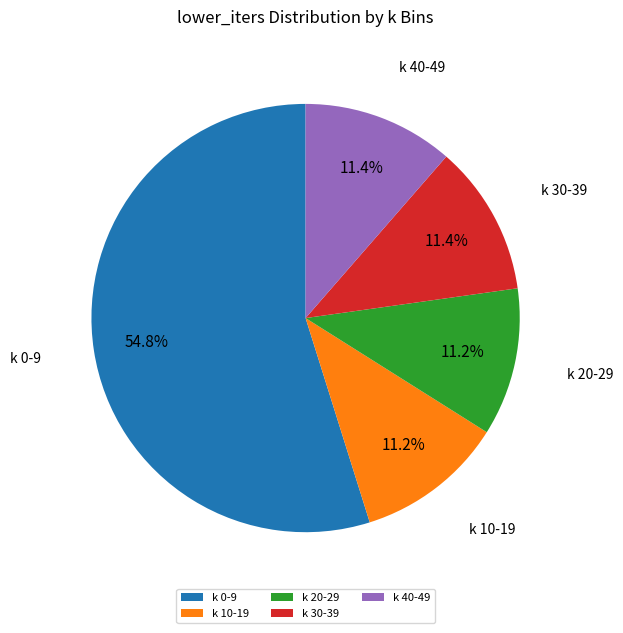

Approximately how many times larger is the value at k 10-19 compared to k 20-29?

1.0